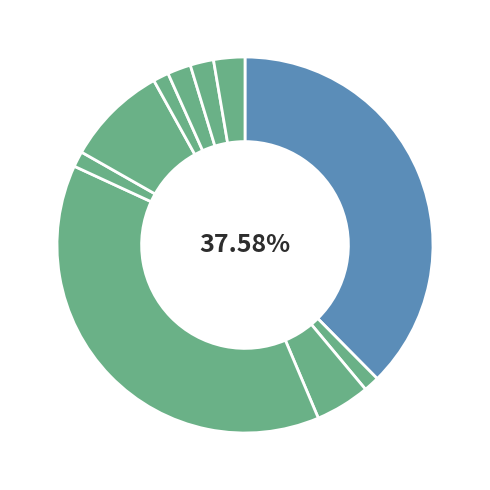

Which category has the smallest portion of the pie?

Burglary/Breaking & Entering